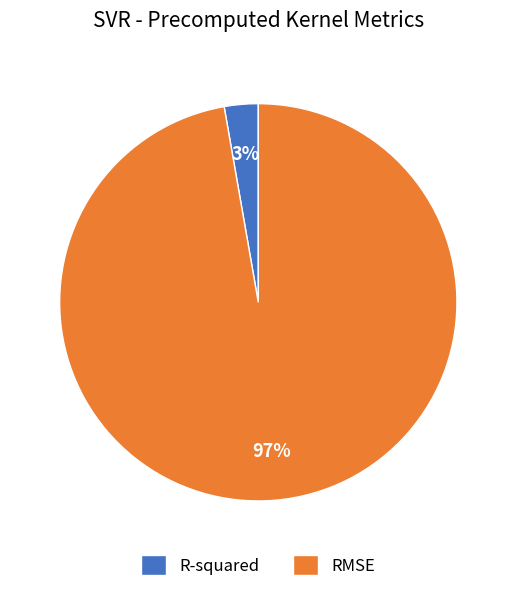

Does any single category account for the majority?

Yes